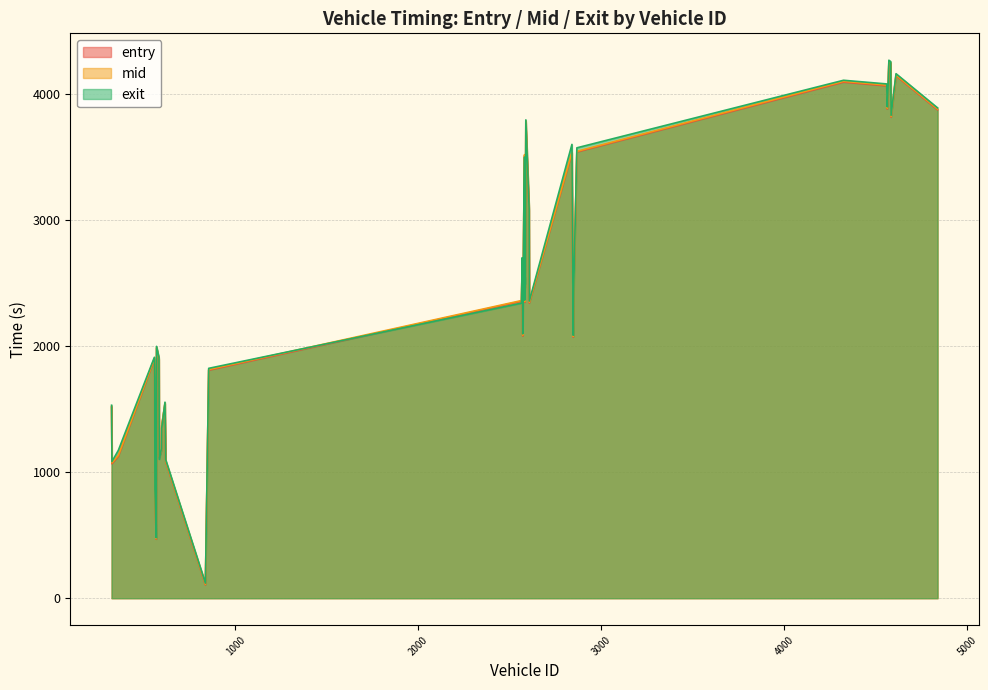

Does the chart have visible grid lines?

Yes